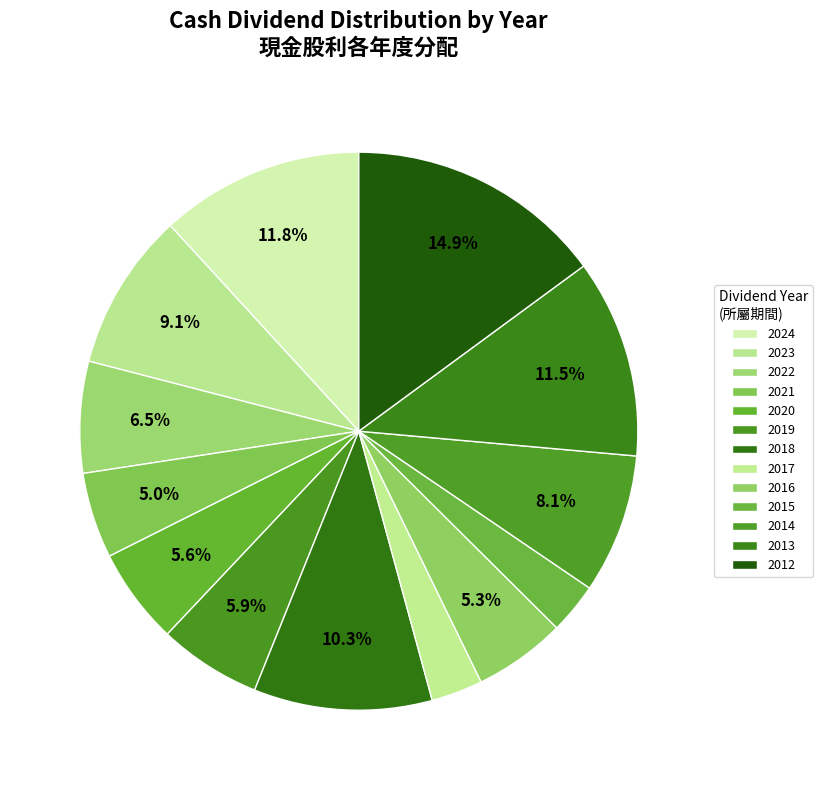

How many segments does this pie chart have?

13